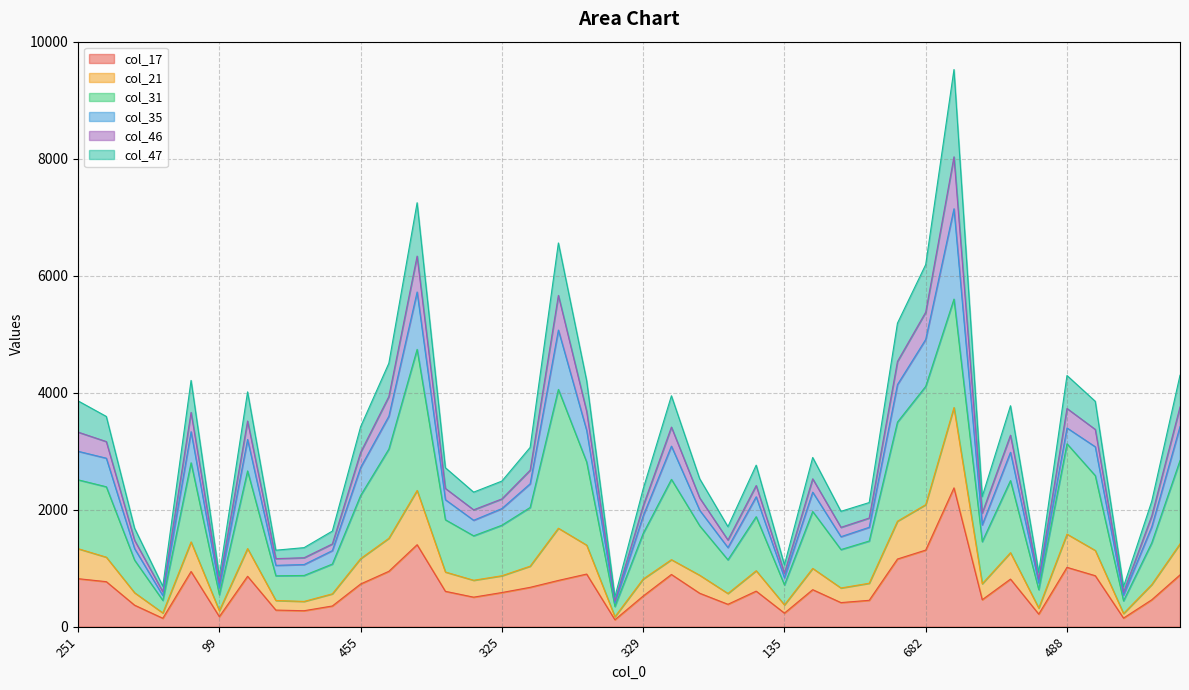

The value of col_46 at 249 is 2434. True or false?

False